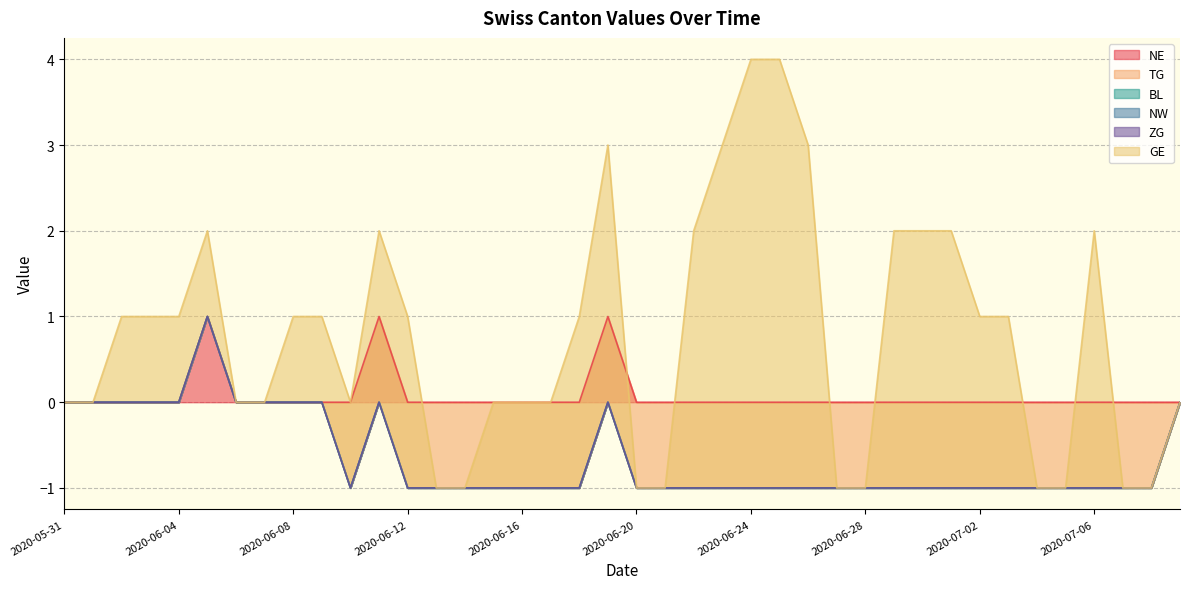

What is the label of the 29th point from the left?

2020-06-28